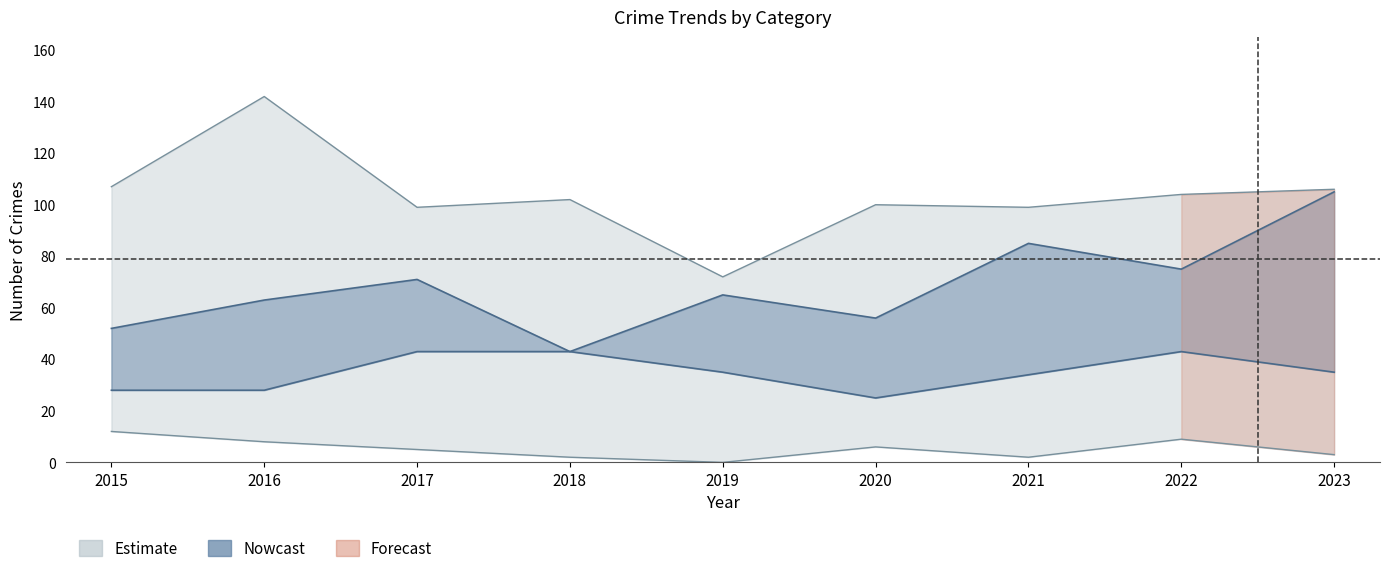

What is the total value across all series at 2023?

249